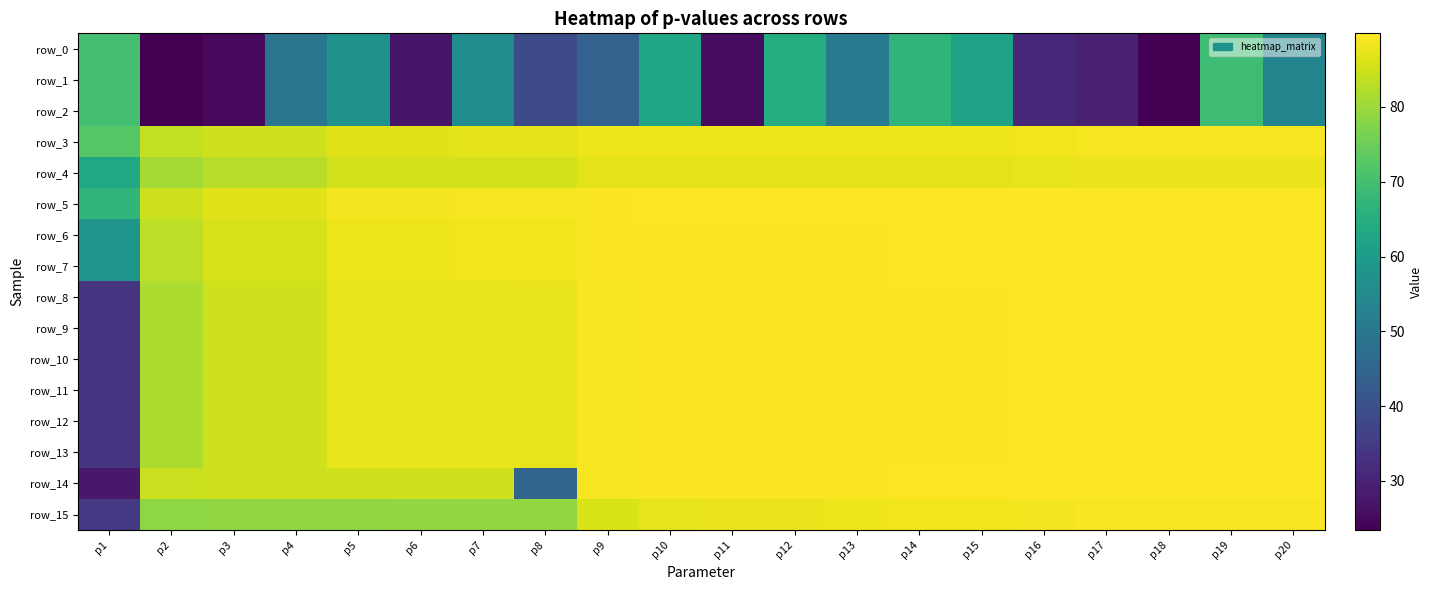

Is the value of row_14 at p4 greater than the value of row_8 at p9?

No